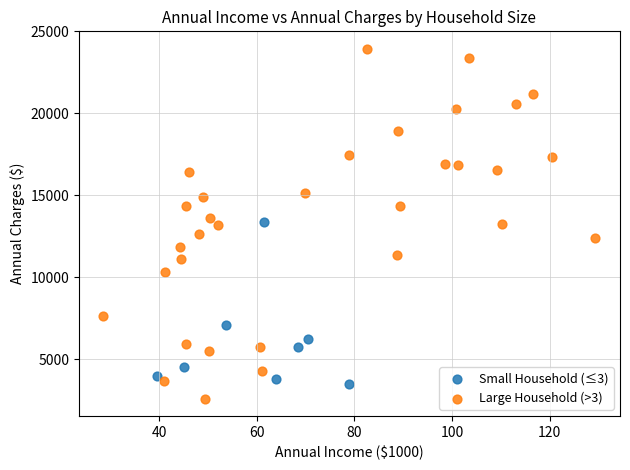

Which series contains the highest Y value?

Large Household (>3)